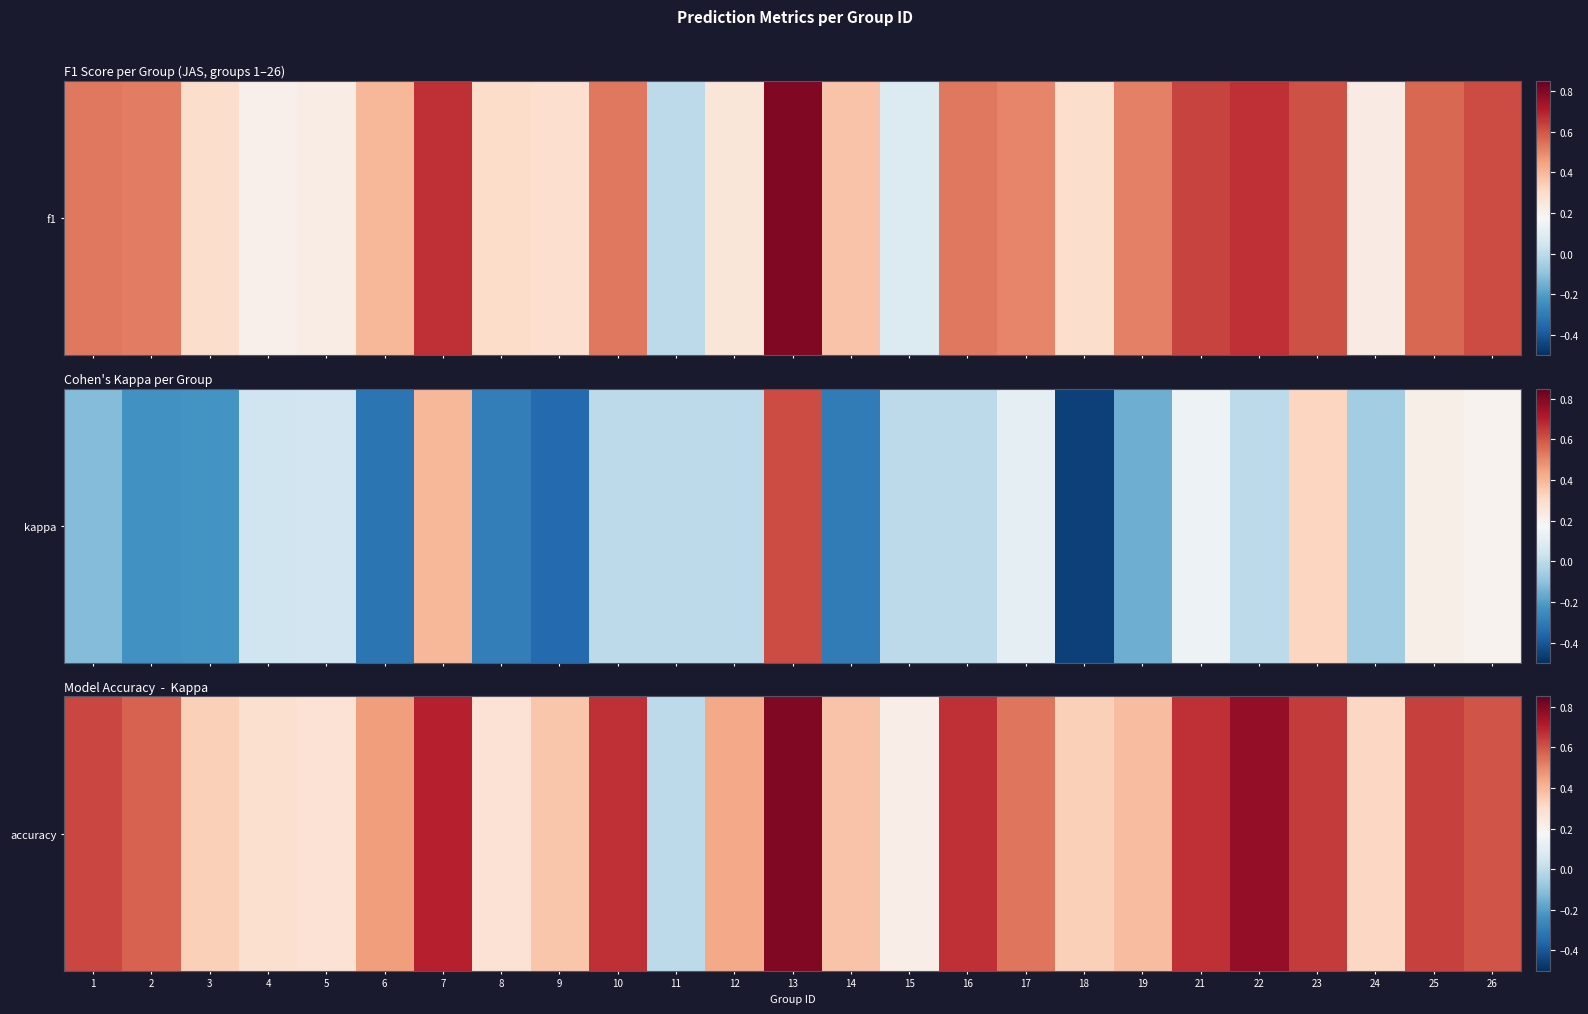

The value at 11 is 0.0. True or false?

True